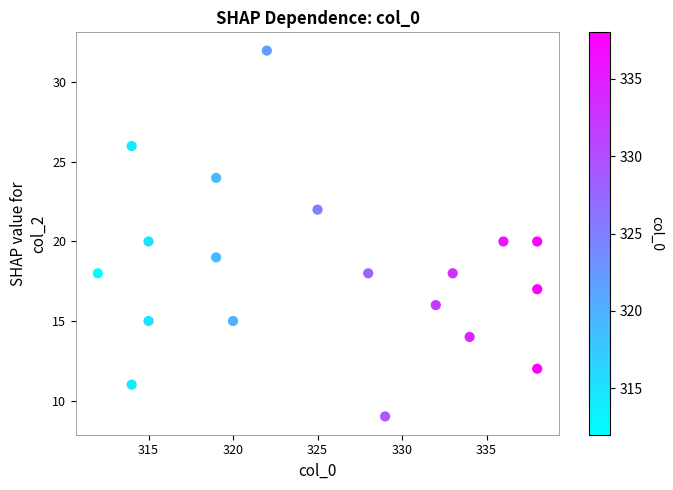

What is the range of X values (max minus min)?

26